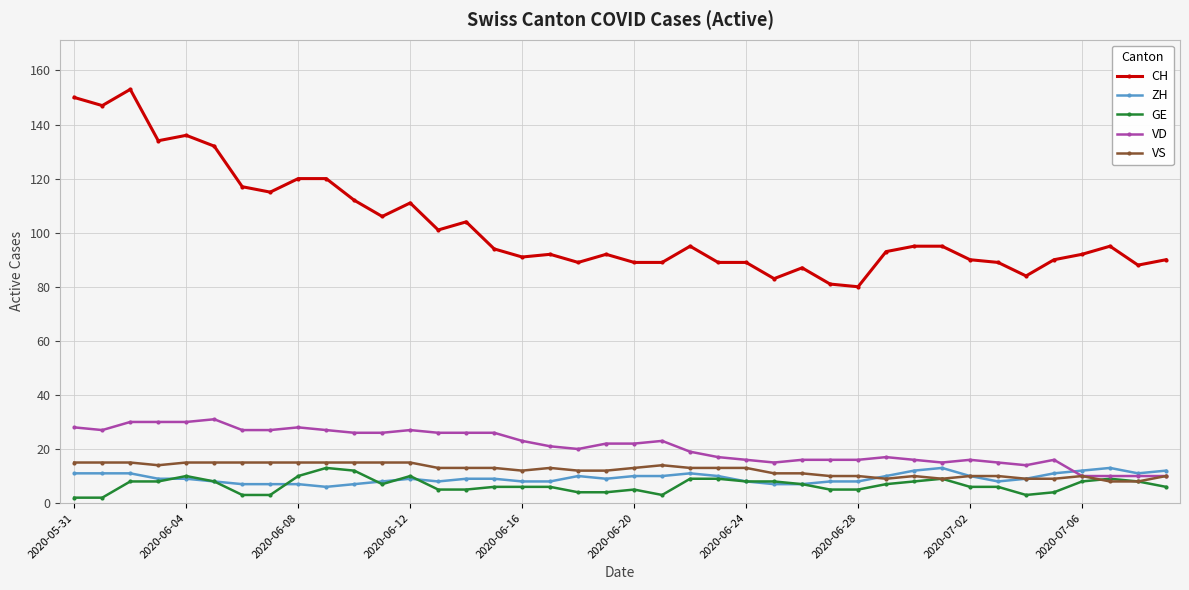

What is the sum of all GE values?

265